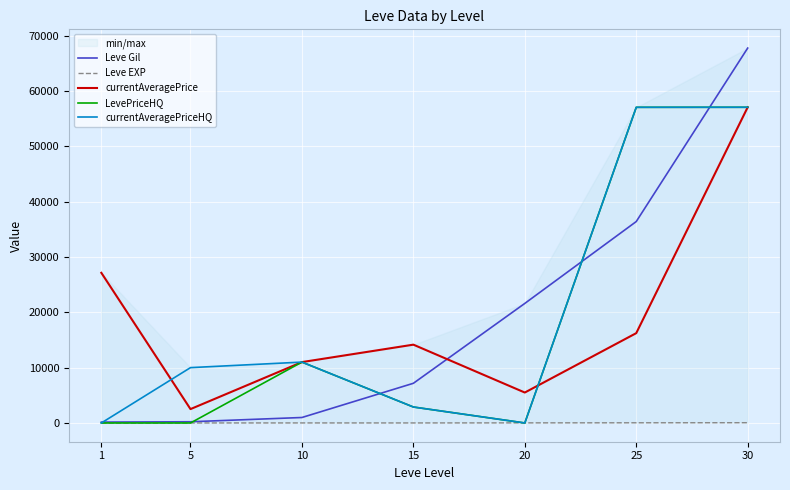

The value of LevePriceHQ at 25 is 39191. True or false?

False